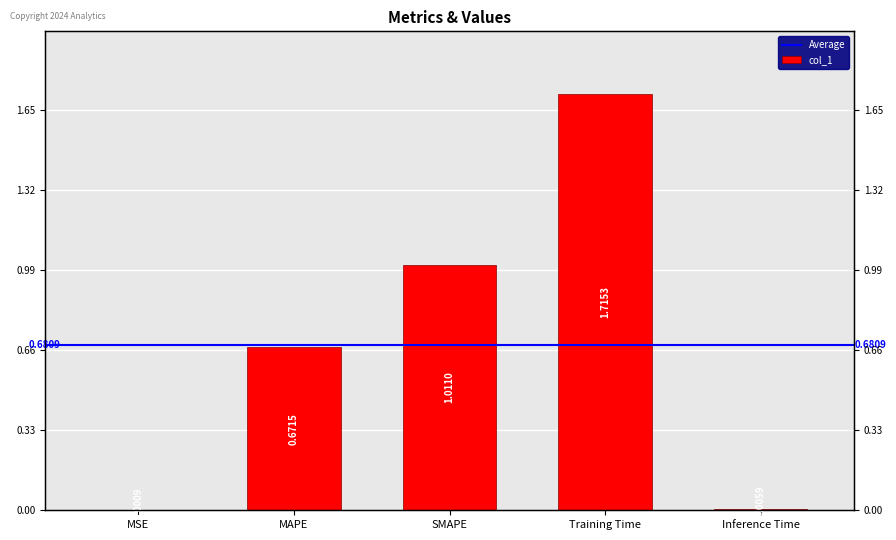

Rank the categories by value from highest to lowest.

Training Time, SMAPE, MAPE, Inference Time, MSE